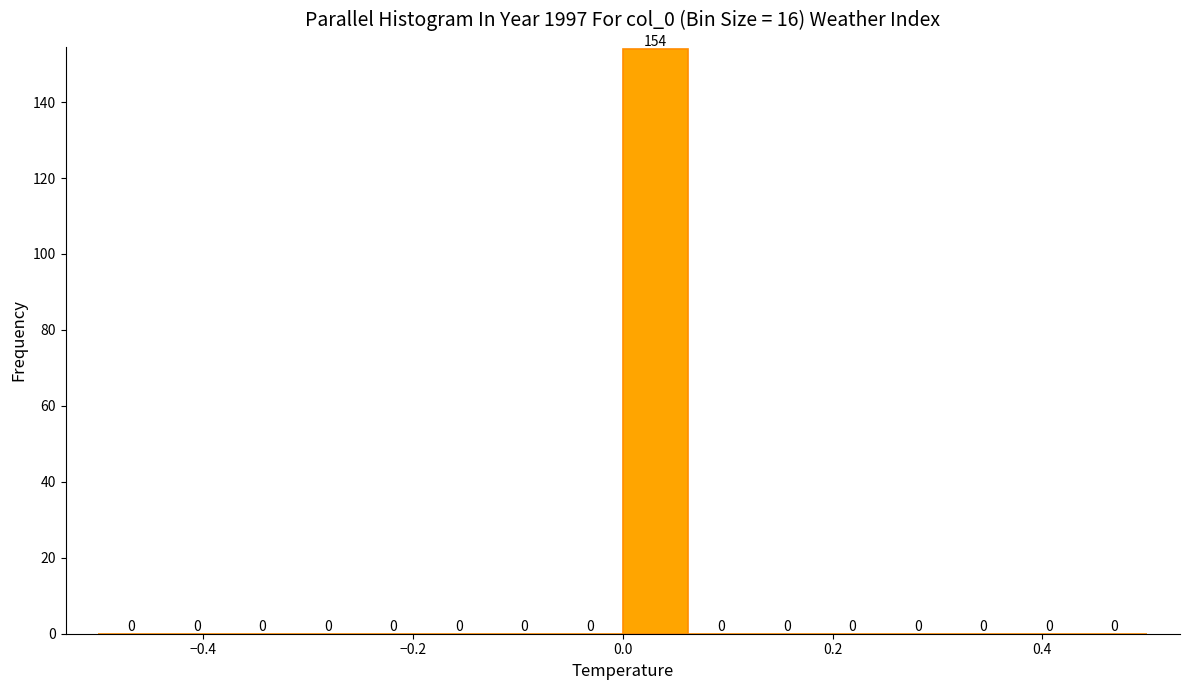

Read against the x-axis, roughly where is the centre of the tallest bar?

0.04